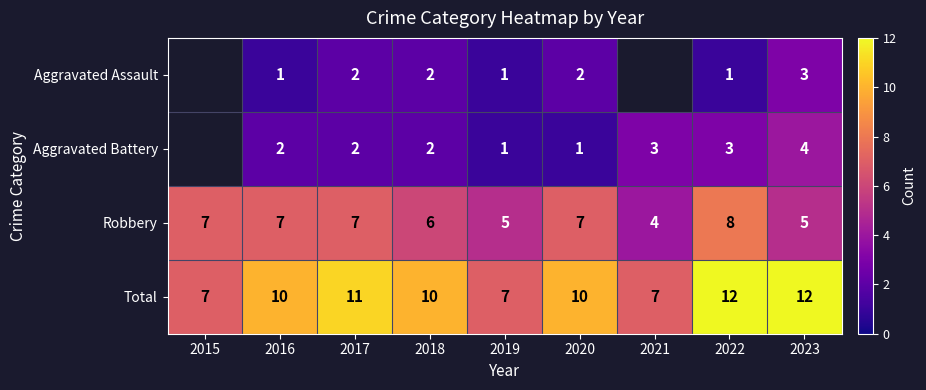

Is it true that Aggravated Battery equals 1.1 at 2018?

False